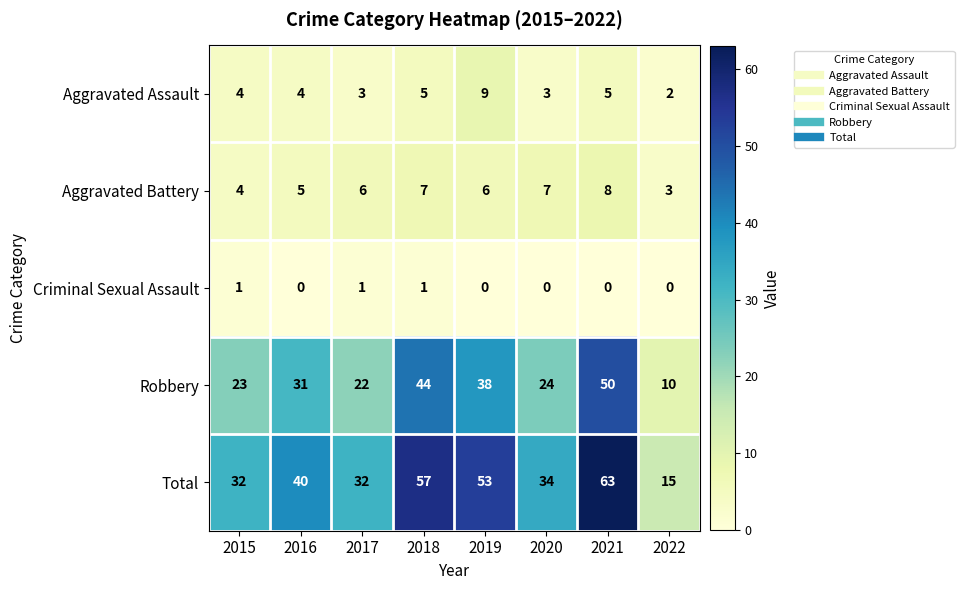

Which series has the largest total across all categories?

Total